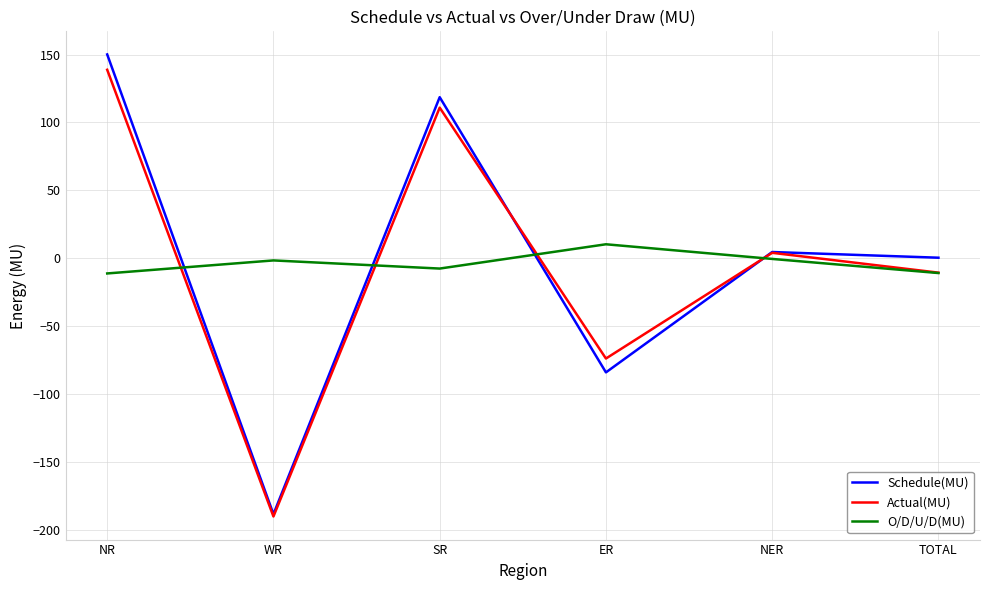

Rank the categories by Schedule(MU) value from lowest to highest.

WR, ER, TOTAL, NER, SR, NR